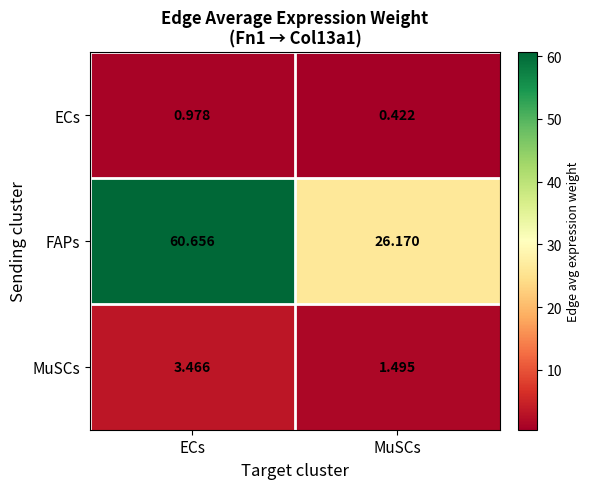

Which series has the largest total across all categories?

FAPs